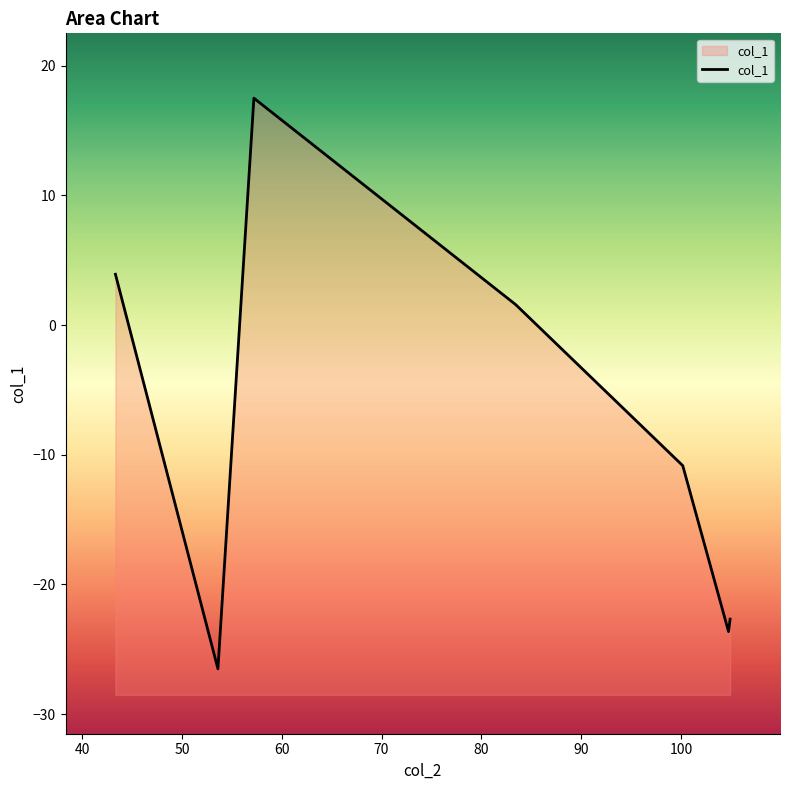

How many interior local peaks (higher than both neighbors) does the data have?

1